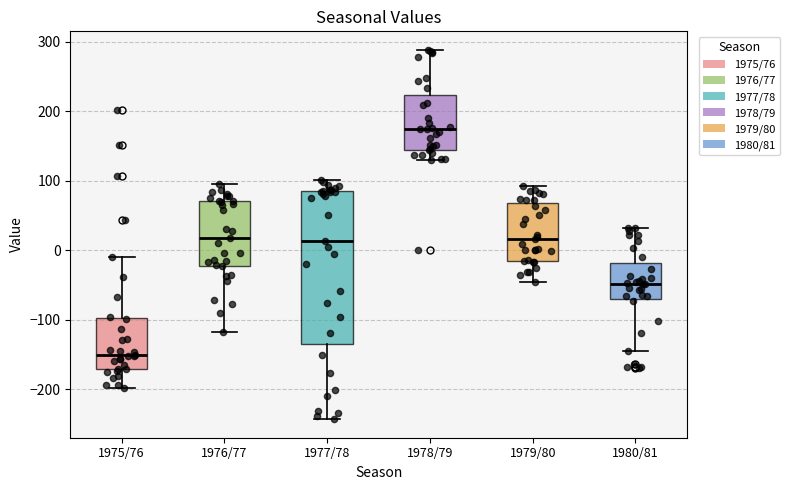

Reading left to right, read every box against the y-axis: the position of its median line, the range the box covers, and the ends of its whiskers. The values are not printed on the chart, so give them approximately, as read against the axis.

1975/76: median -150, box -170 to -100, whiskers -200 to -10
1976/77: median 20, box -20 to 70, whiskers -120 to 90
1977/78: median 10, box -130 to 80, whiskers -240 to 100
1978/79: median 170, box 140 to 220, whiskers 130 to 290
1979/80: median 20, box -10 to 70, whiskers -50 to 90
1980/81: median -50, box -70 to -20, whiskers -150 to 30